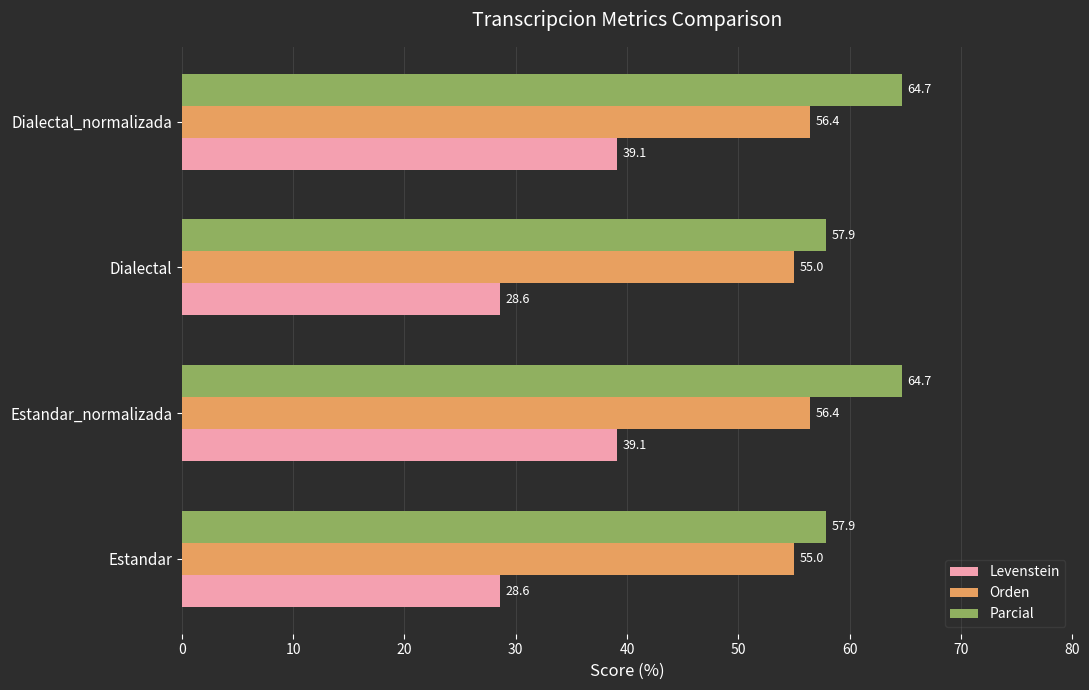

What is the sum of all Orden values?

222.8